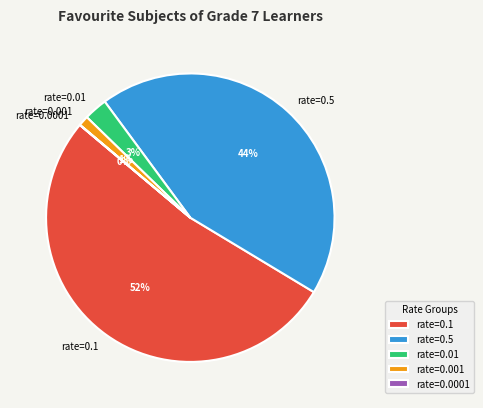

True or false: rate=0.01 accounts for 3% of the total.

True